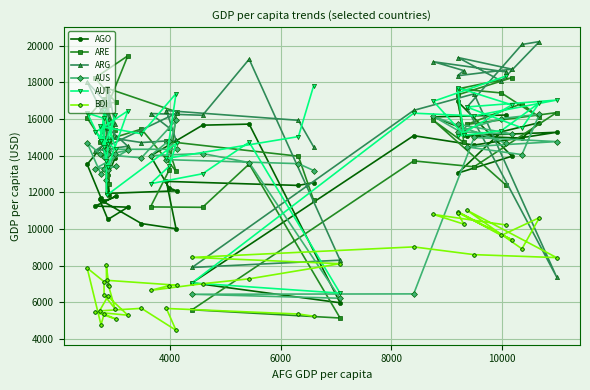

What is the greatest value displayed?

20218